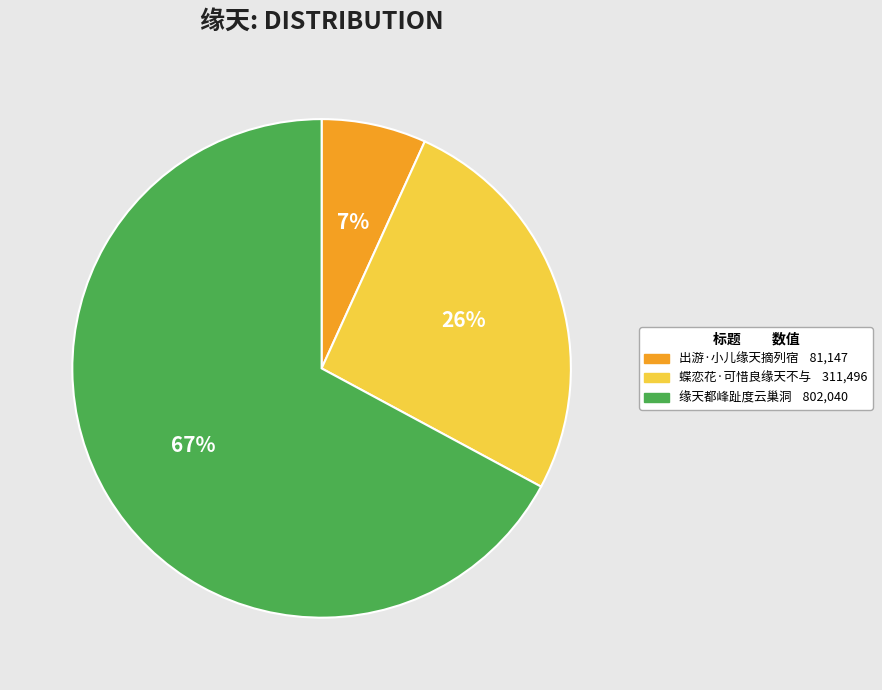

Count the number of slices in the pie.

3